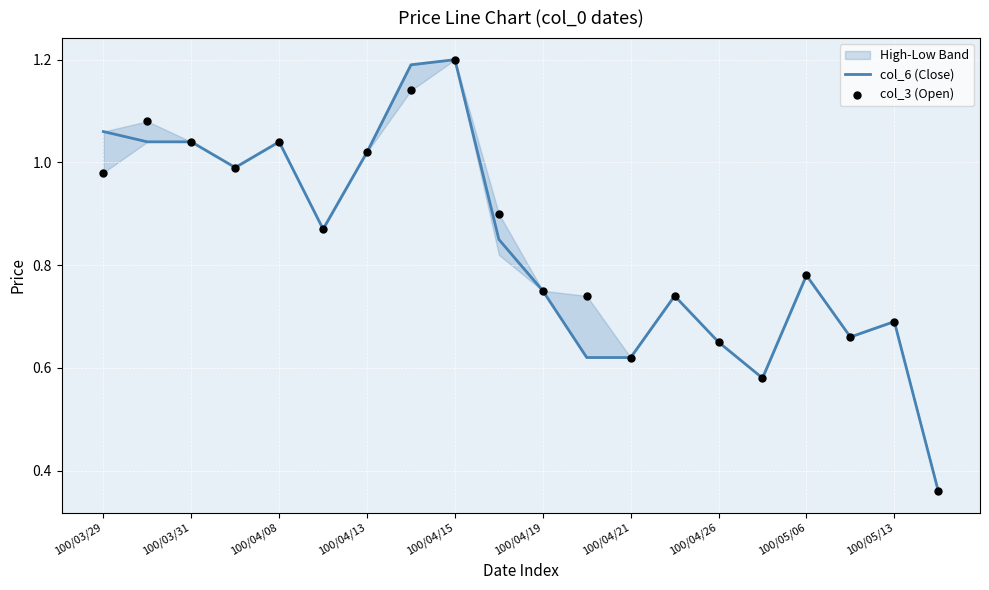

True or false: col_6 (Close) has a value of 0.3 at 100/05/06.

False